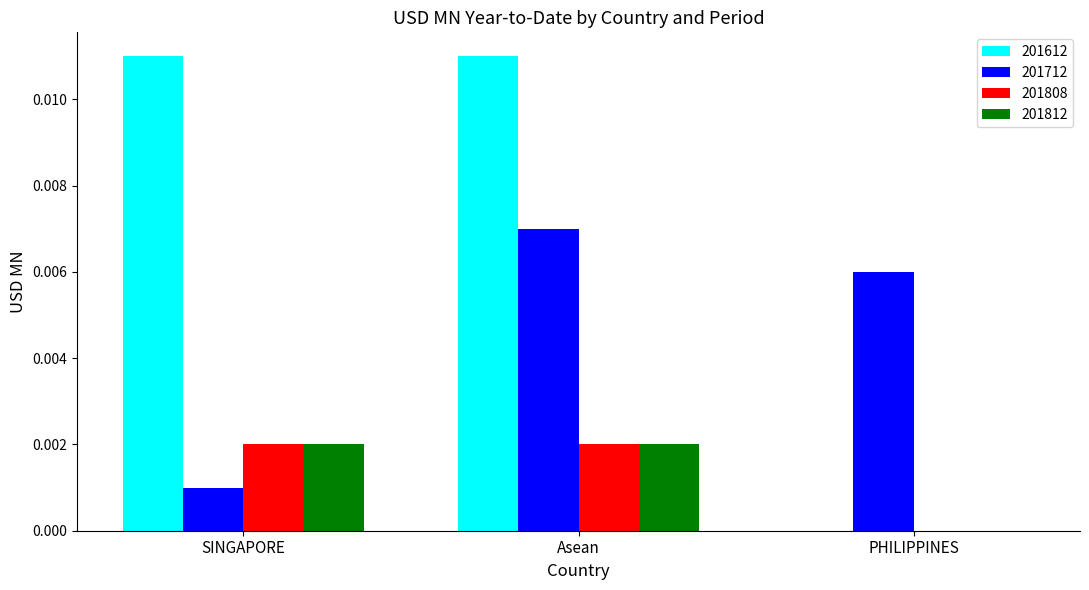

Which series has the largest total across all categories?

201612